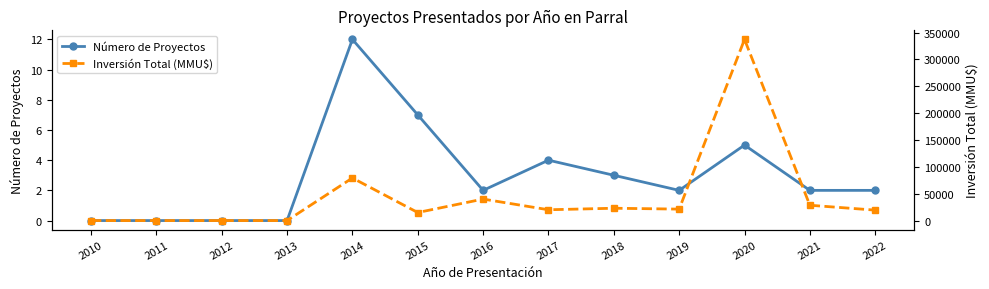

Which has a higher value, 2015 or 2021?

2015